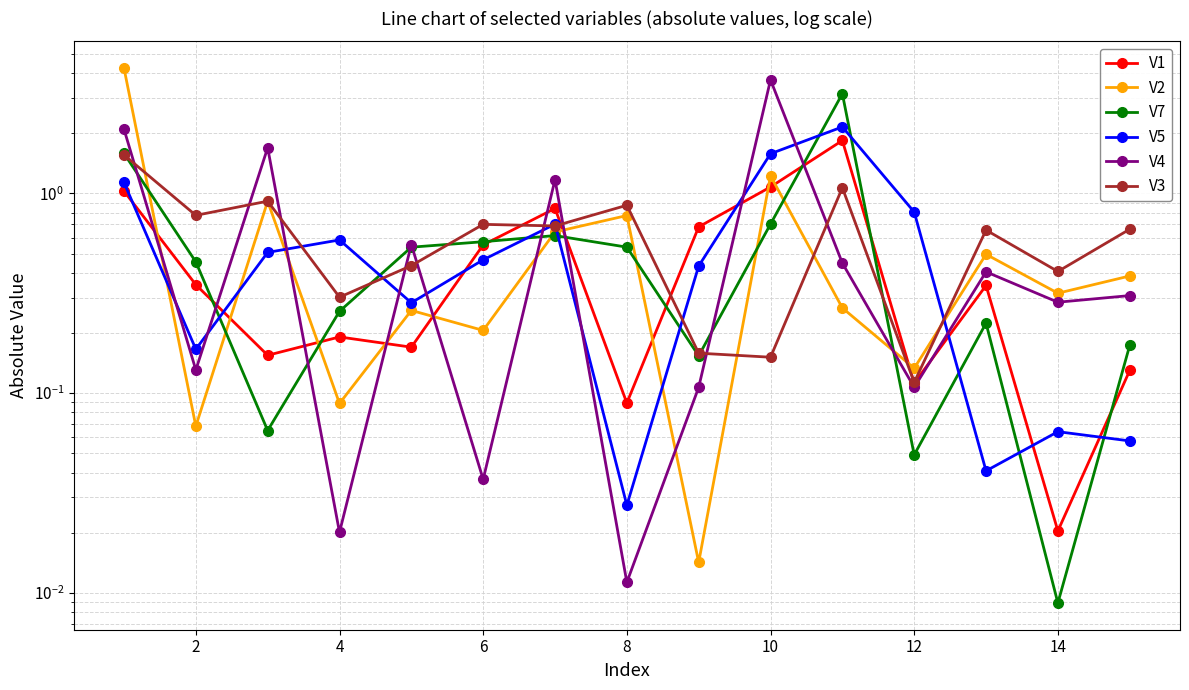

Rank the categories by V7 value from lowest to highest.

13, 11, 4, 16, 14, 12, 6, 2, 8, 14, 10, 12, 9, 0, 10